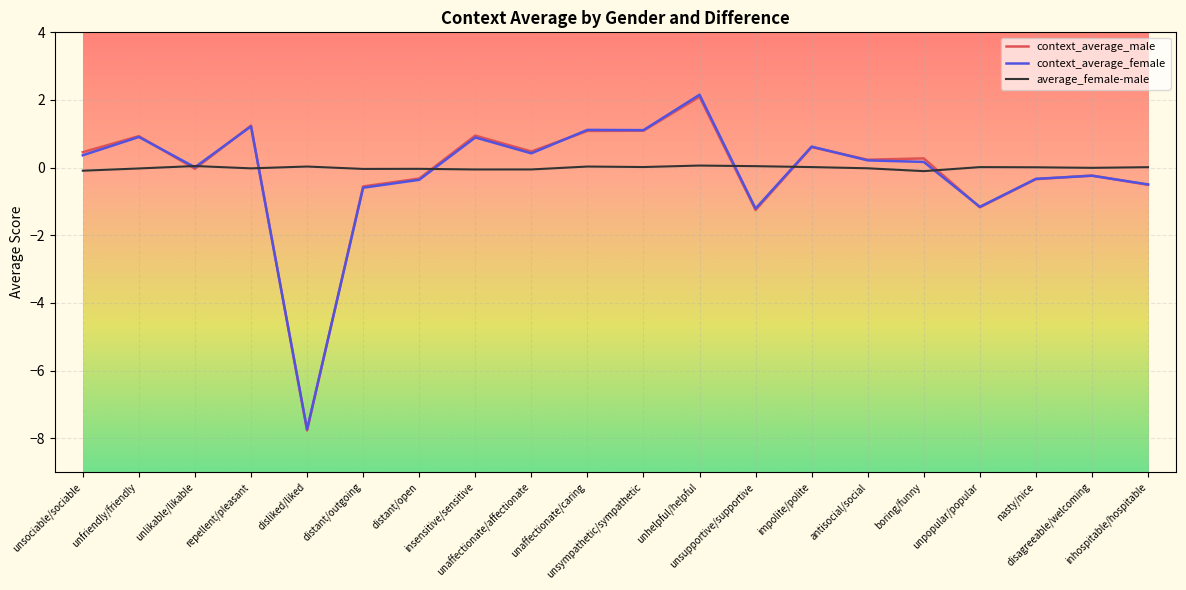

True or false: context_average_female and average_female-male cross at least once.

True